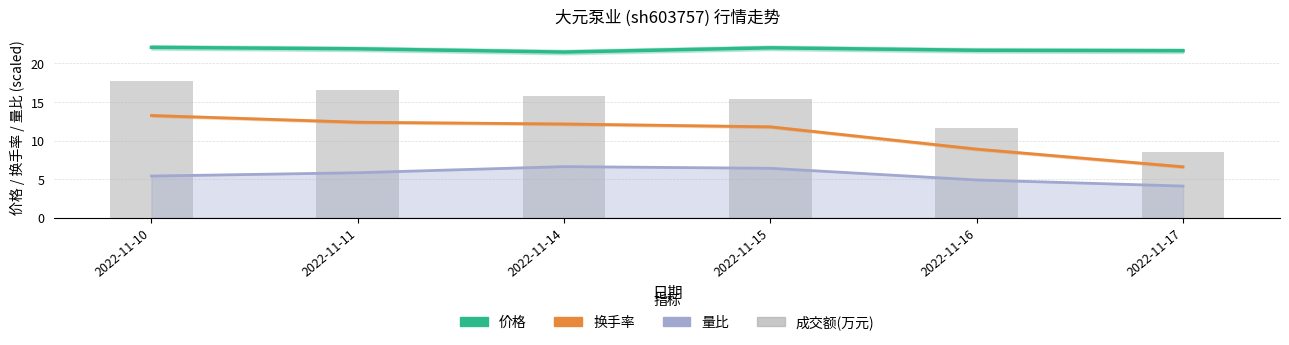

What is the sum of the 量比 values at 2022-11-16 and 2022-11-15?

11.3